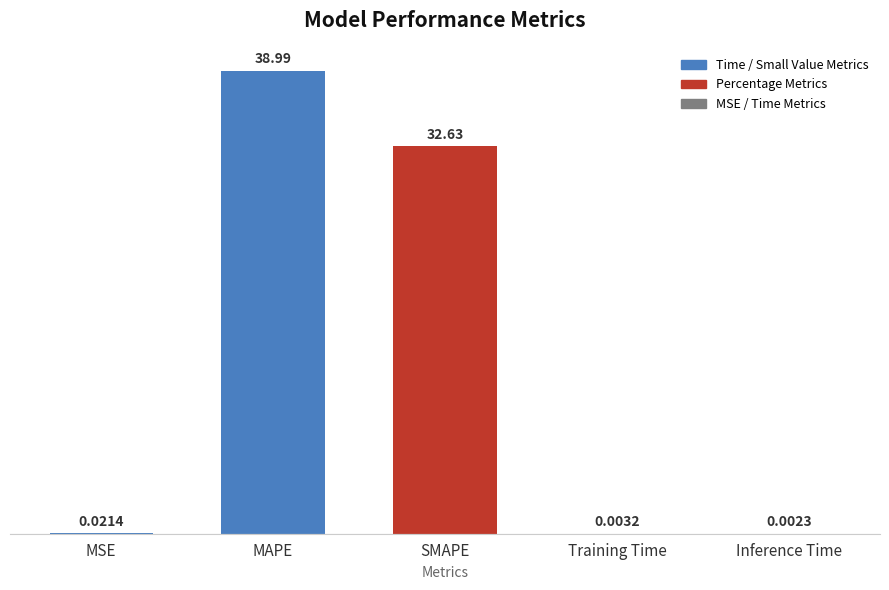

Between MSE and SMAPE, which is larger?

SMAPE